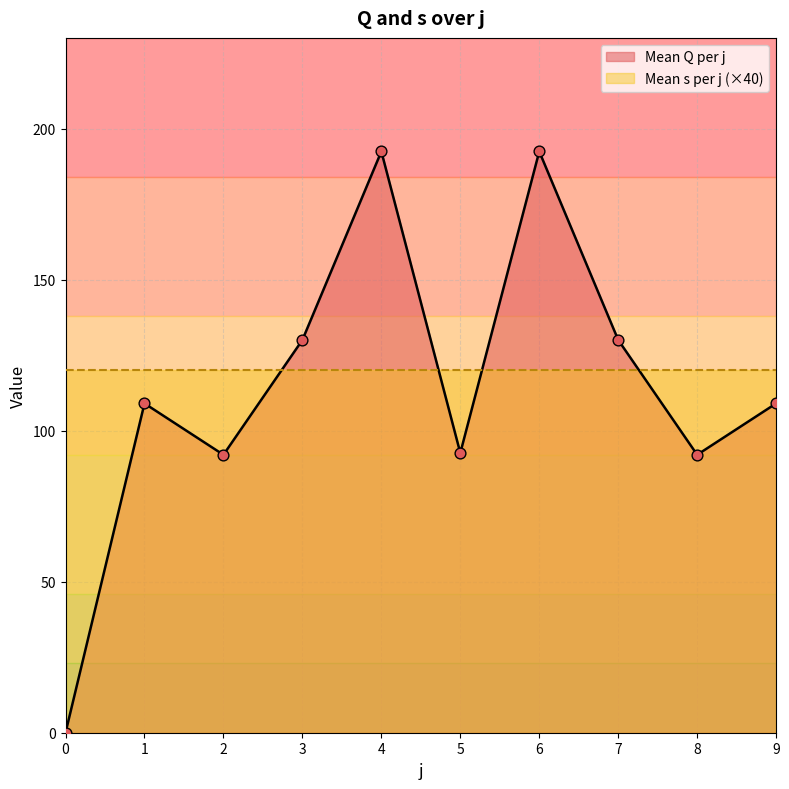

Is the value of Mean Q per j at 7 greater than the value of s (avg) at 9?

Yes